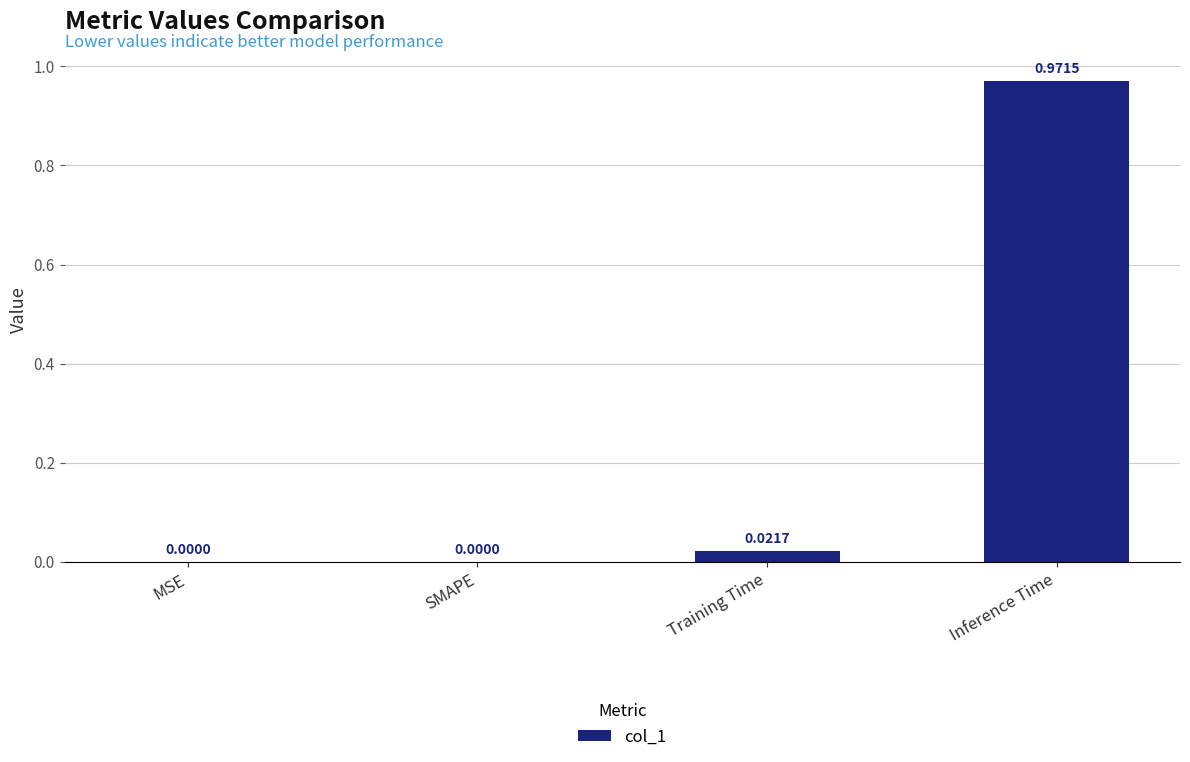

Which has a higher value, Training Time or SMAPE?

Training Time